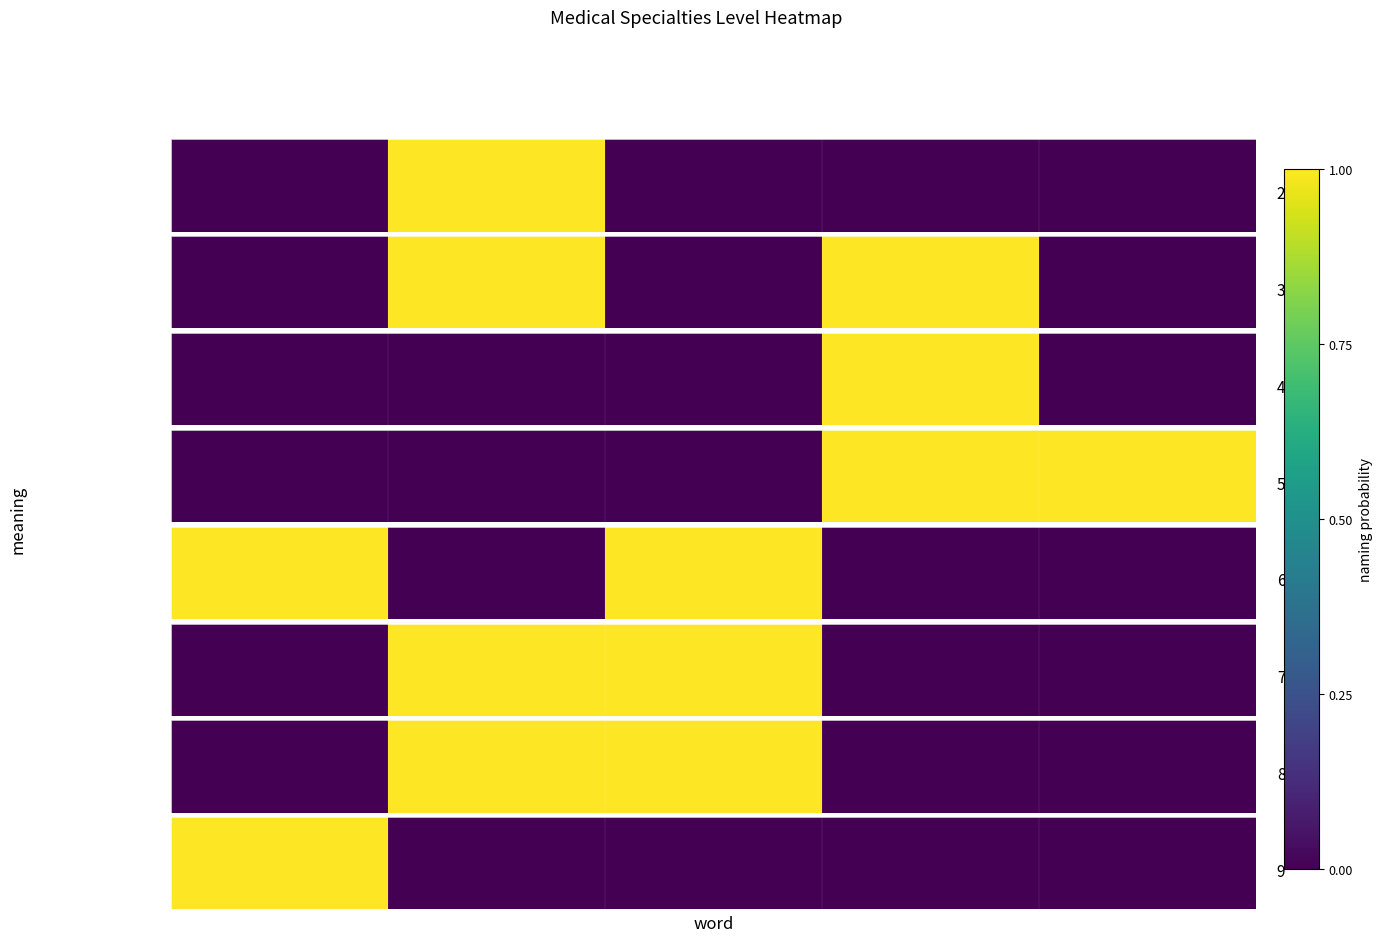

The value at 0 is 1. True or false?

False